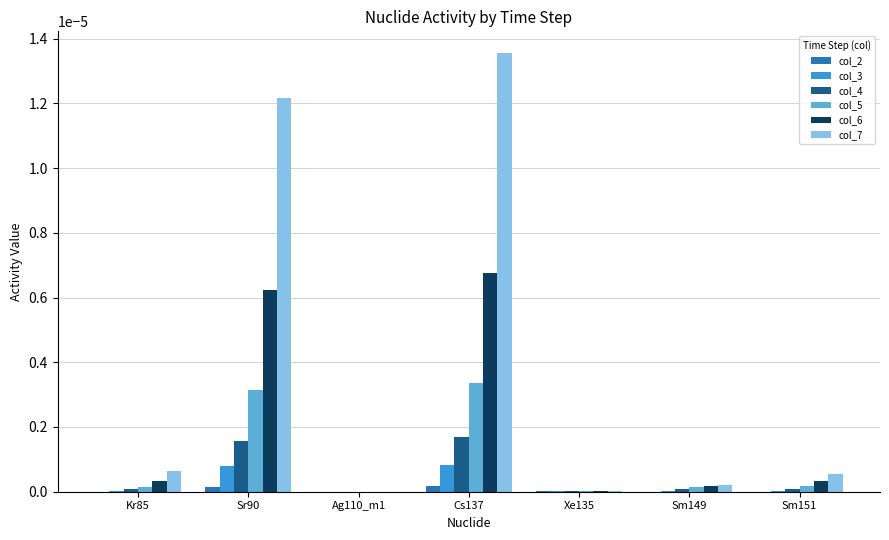

Which series has the largest total across all categories?

col_7